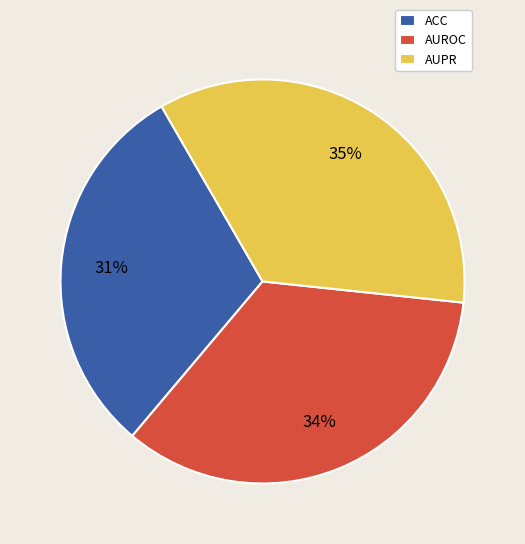

What percentage is the AUROC slice, to the nearest percent?

34%